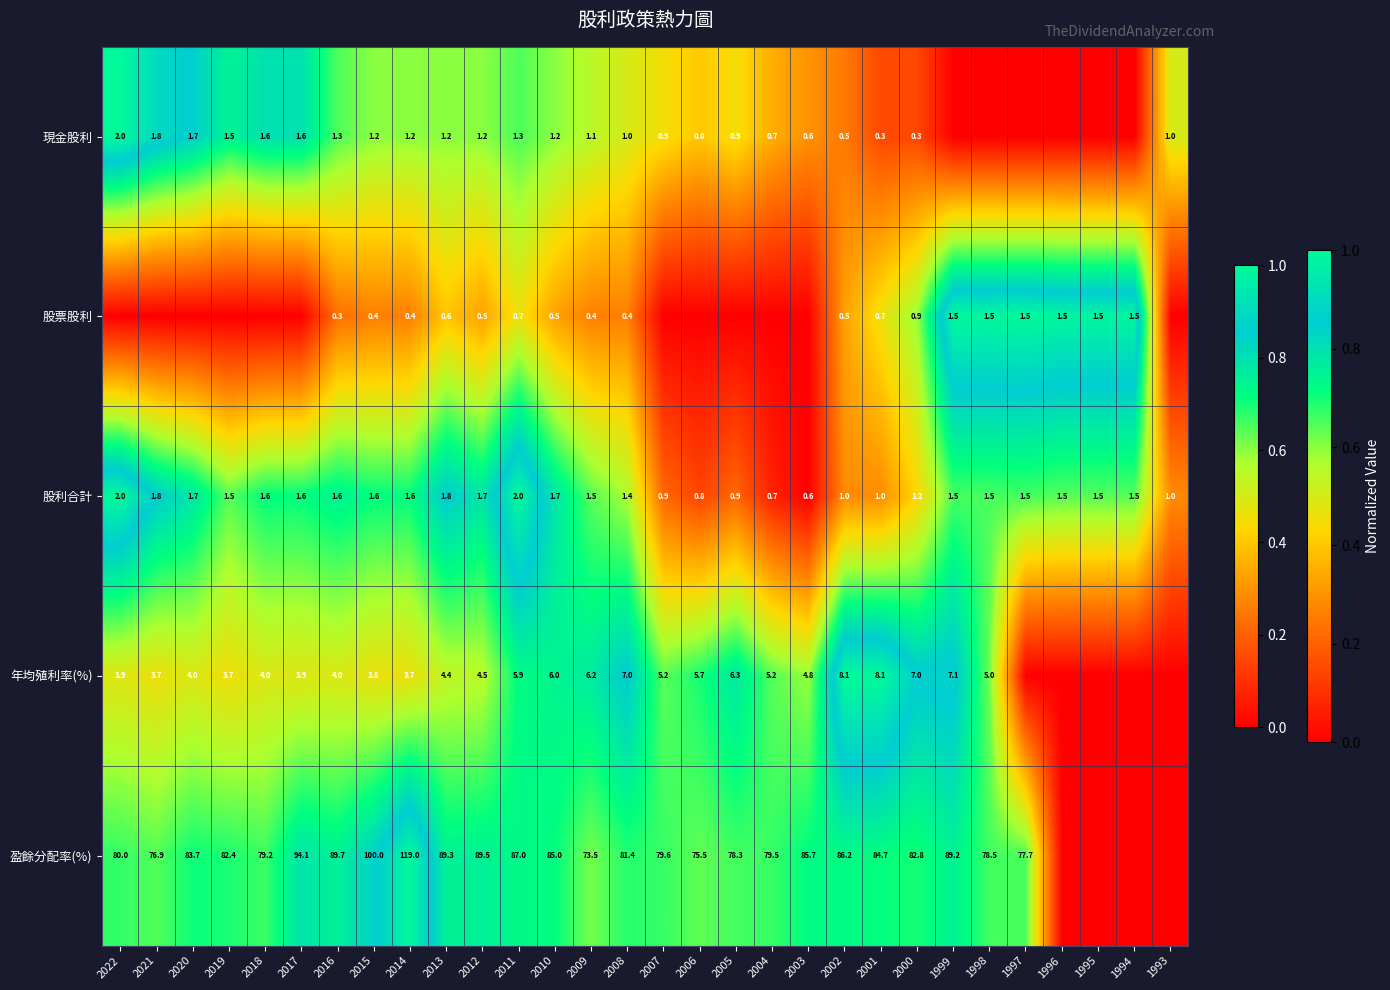

What is the difference between the 現金股利 values at 2013 and 2018?

0.4